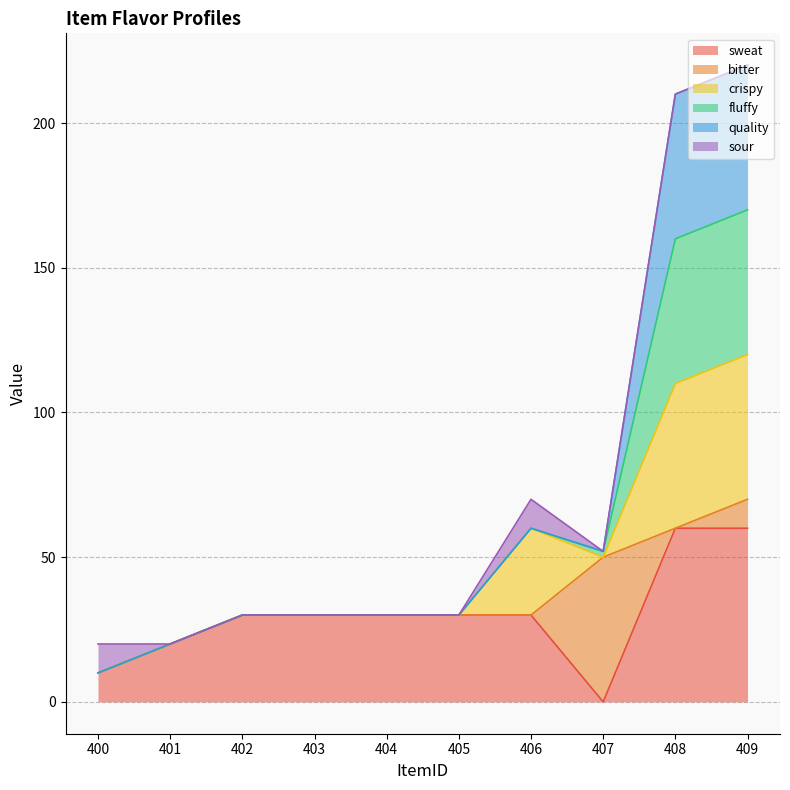

Which category has the lowest value in the sweat series?

407